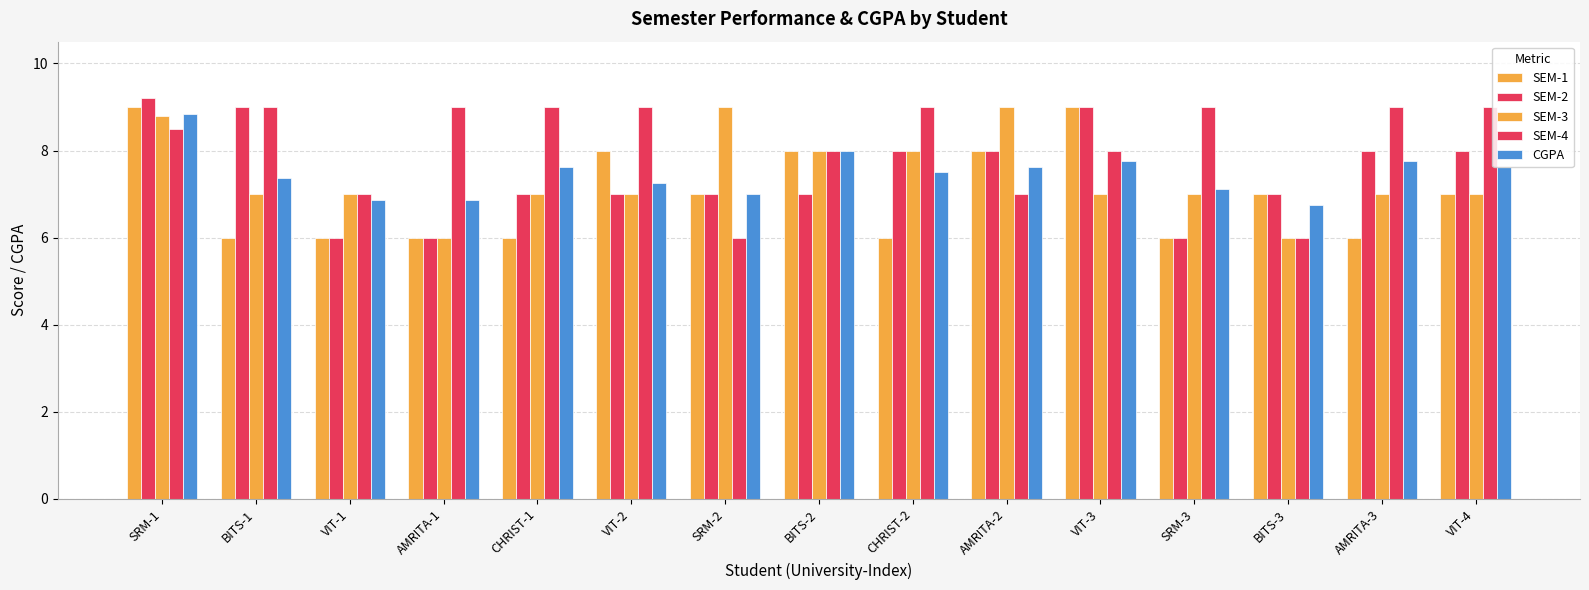

At which category is the sum across all series the highest?

SRM-1